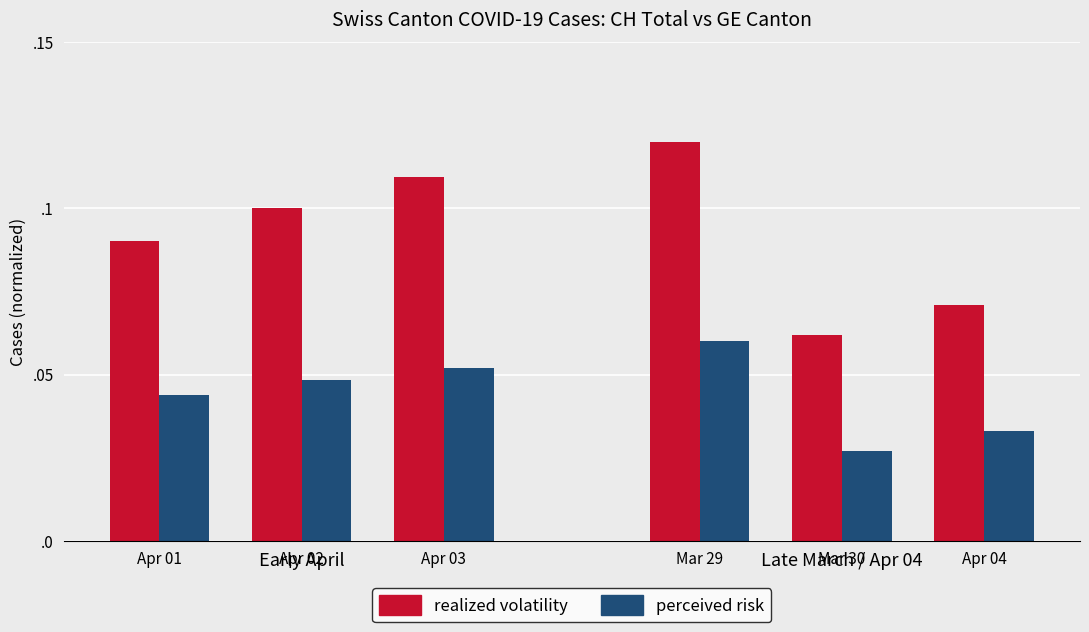

Rank the series by their average value, from lowest to highest.

perceived risk, realized volatility